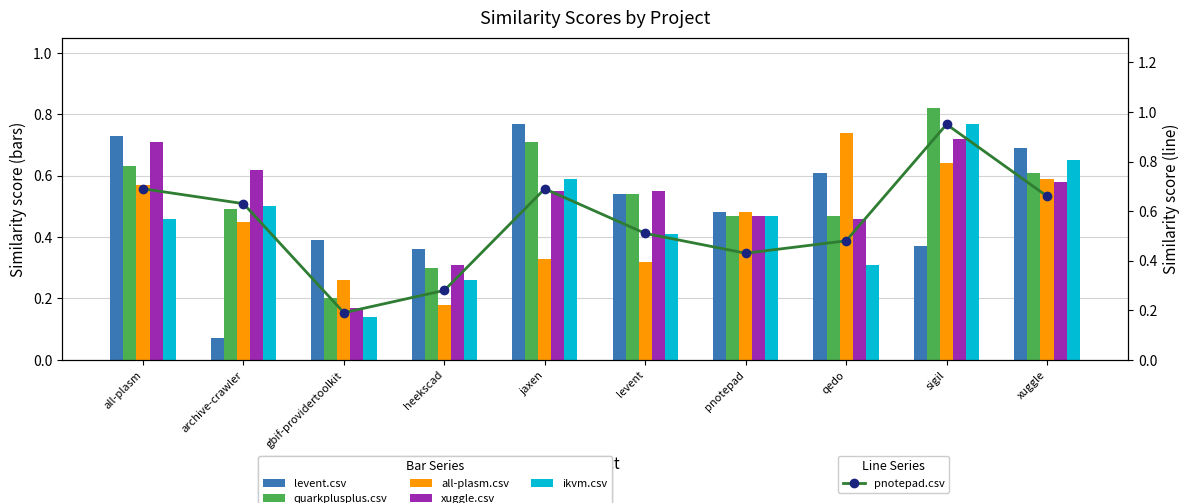

True or false: all-plasm.csv has a value of 0.6 at sigil.

True